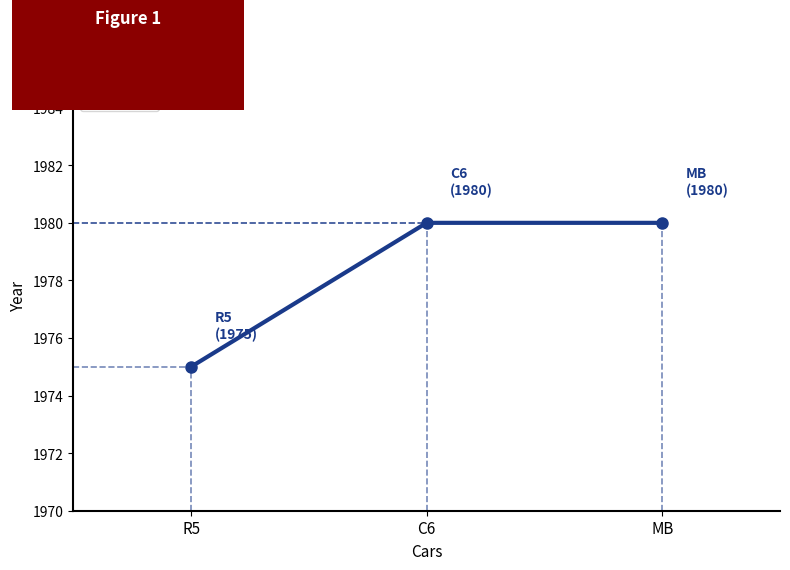

What is the minimum value shown in the chart?

1975